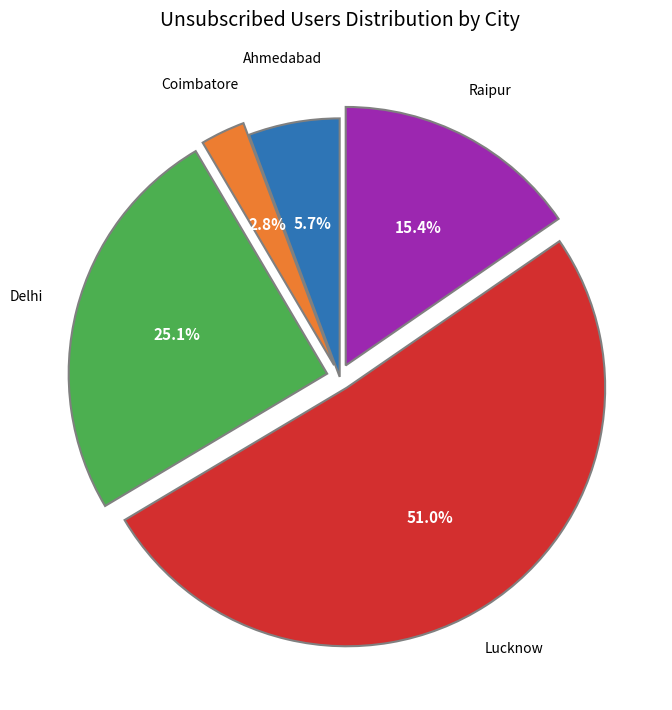

Is there a majority slice in this chart?

Yes